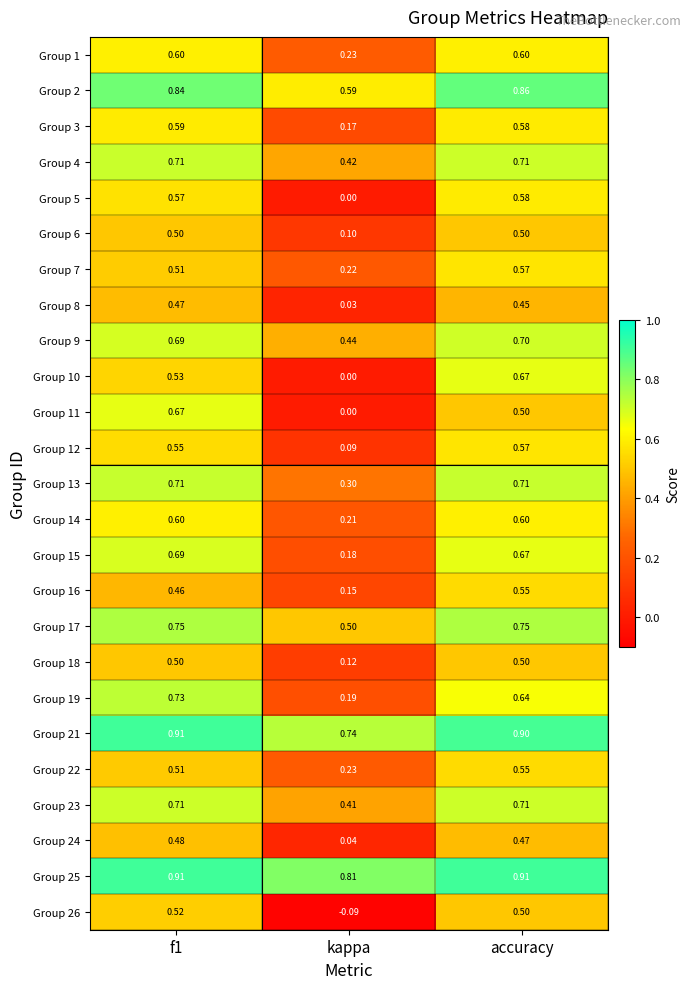

At which label is Group 23 closest to 0?

kappa